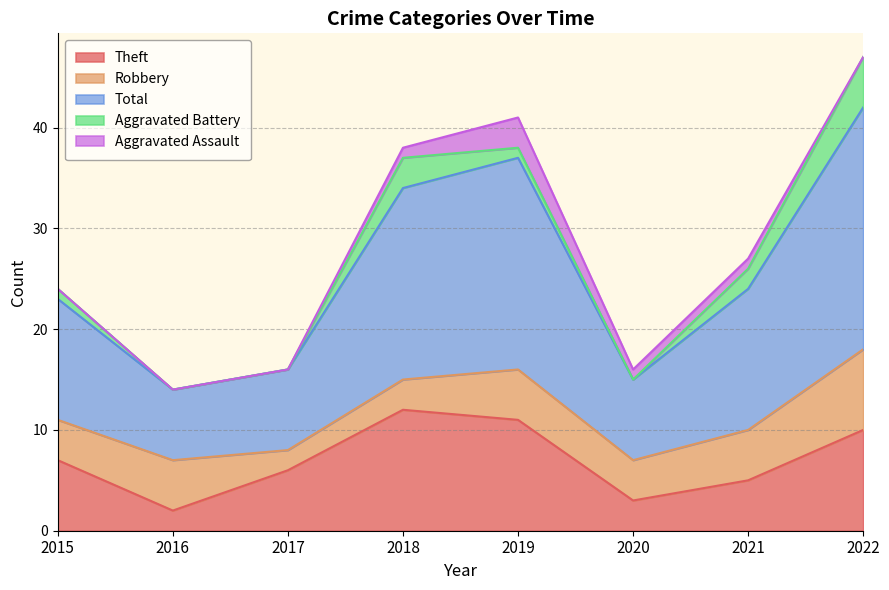

Does the chart display data point markers on the line(s)?

No